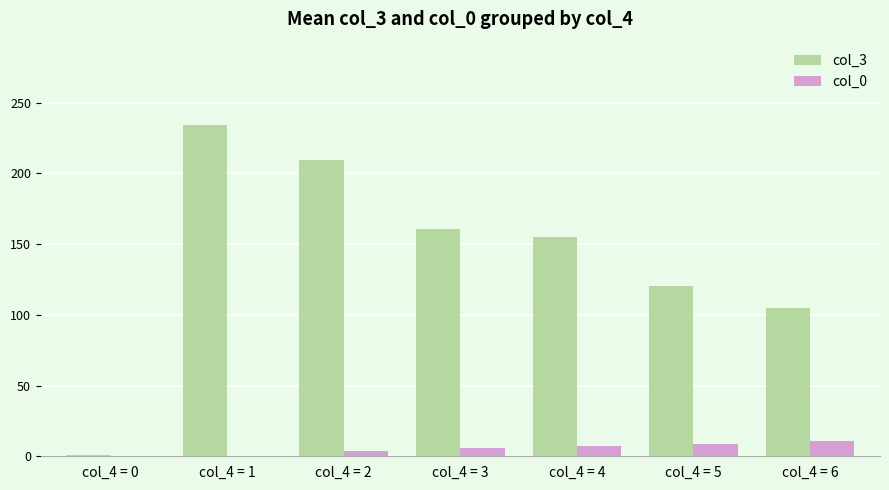

What is the difference between the col_0 values at col_4 = 5 and col_4 = 4?

2.0